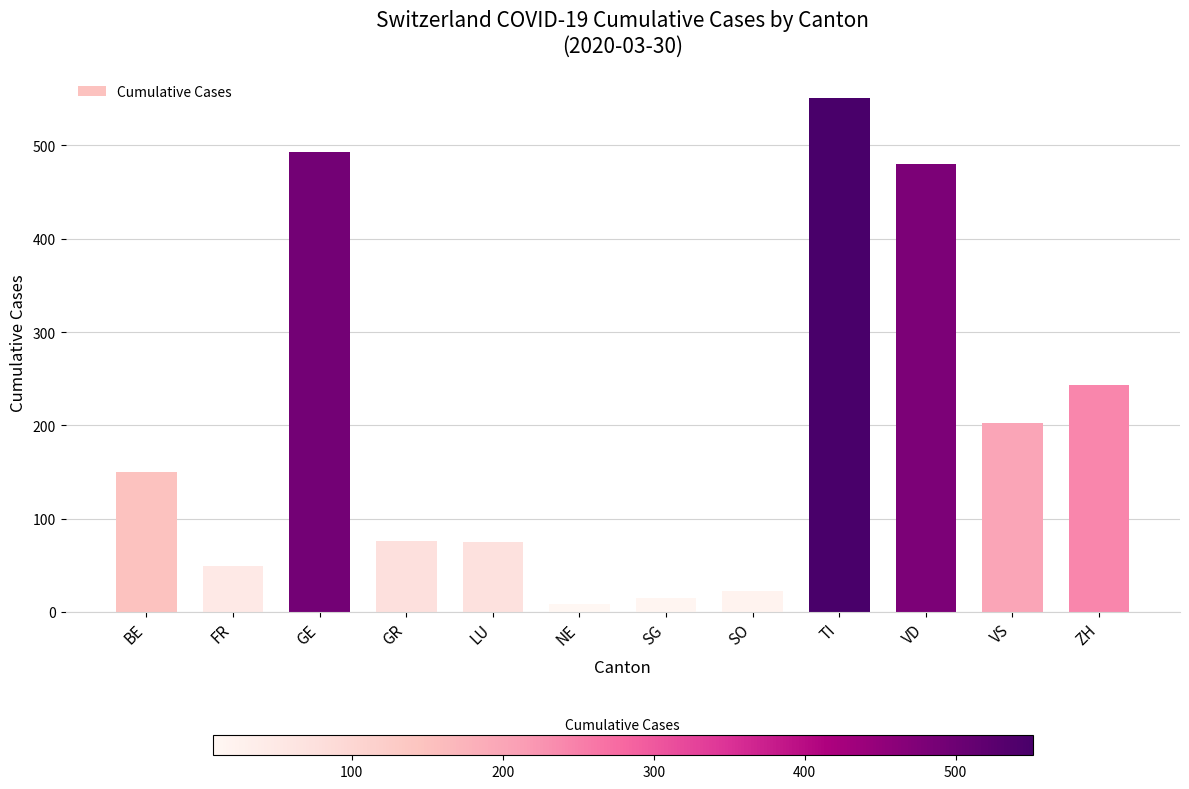

What is the difference between the maximum and minimum values?

543